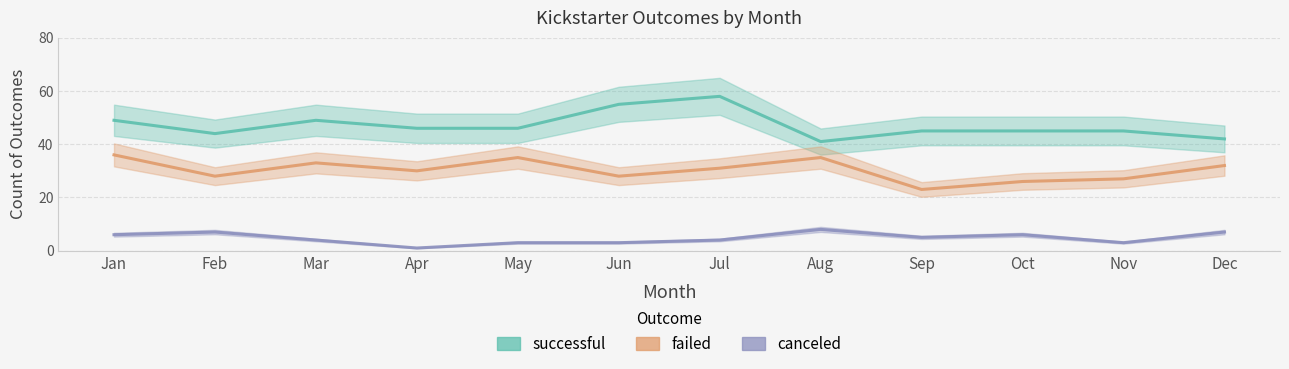

True or false: failed and successful intersect in this chart.

False